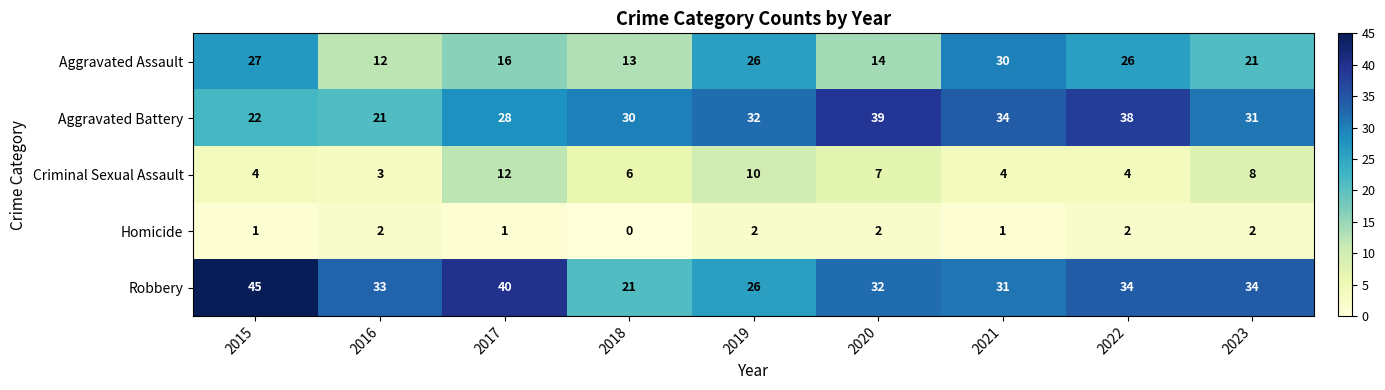

The Aggravated Assault series shows 19 at 2020. True or false?

False